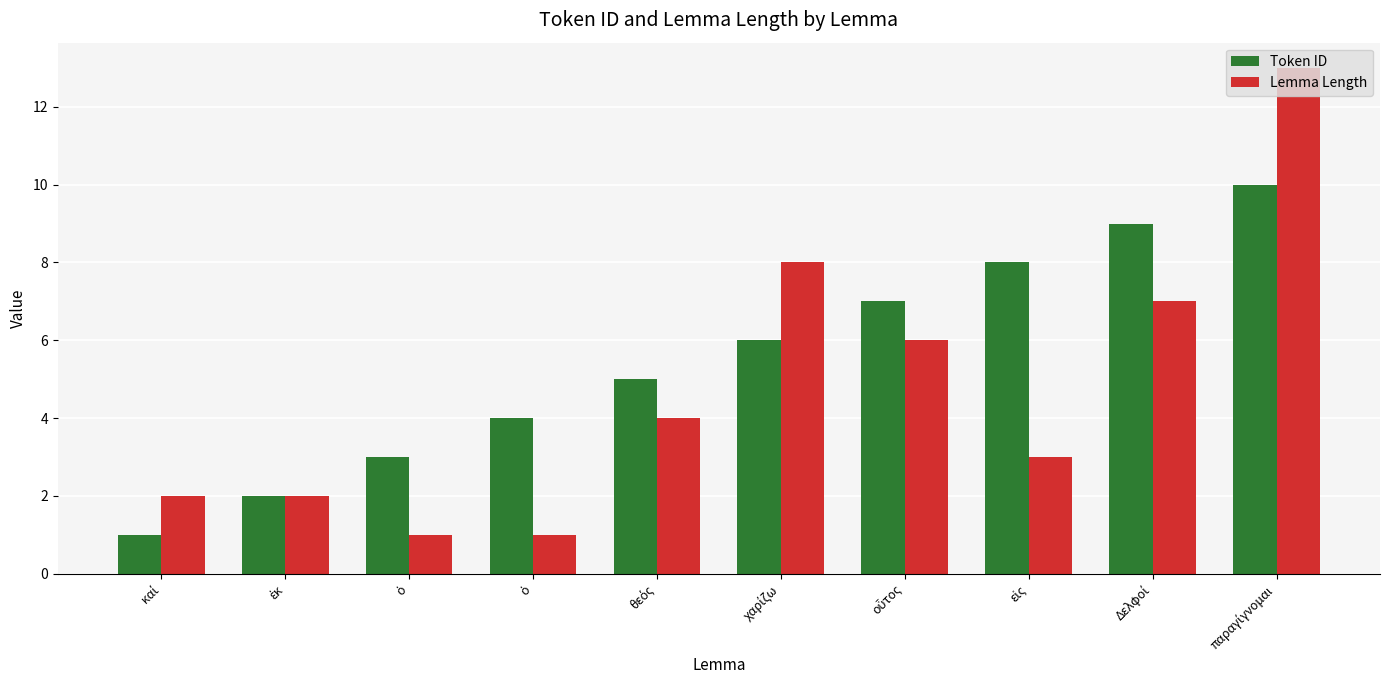

Reading left to right, extract all data points from this chart.

Token ID: 1	2	3	4	5	6	7	8	9	10
Lemma Length: 2	2	1	1	4	8	6	3	7	13